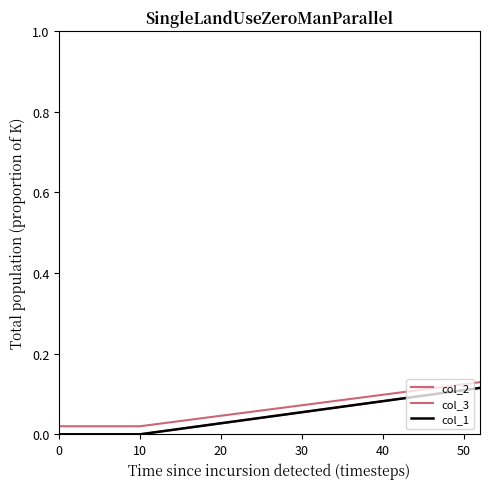

What is the label of the 5th point from the right?

20